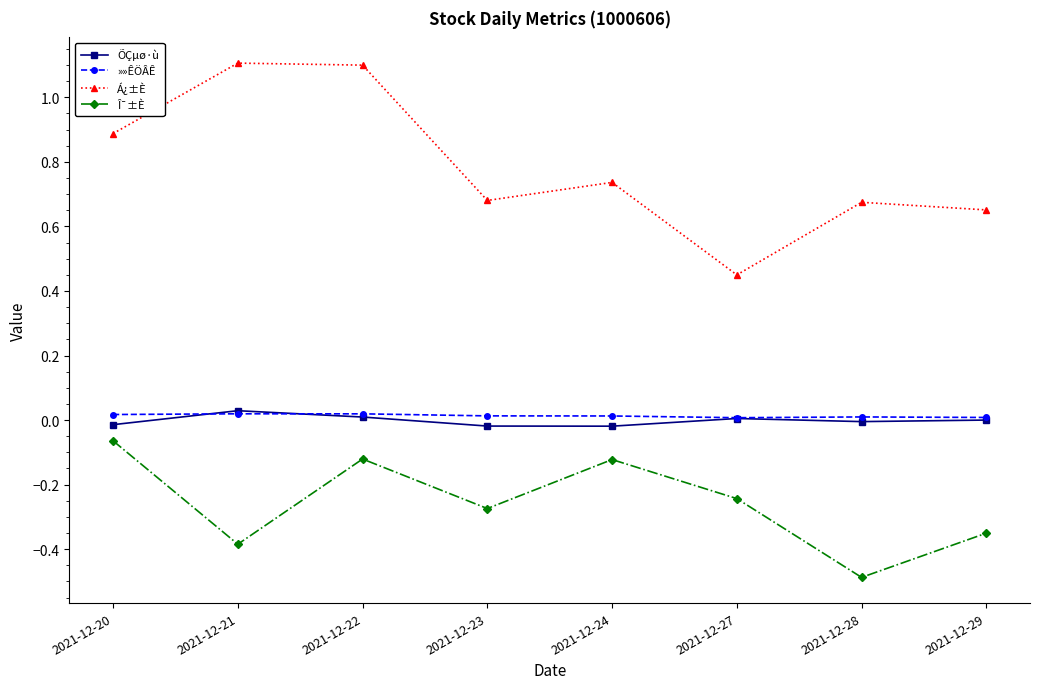

What is the difference between the highest and lowest values at 2021-12-23?

1.0